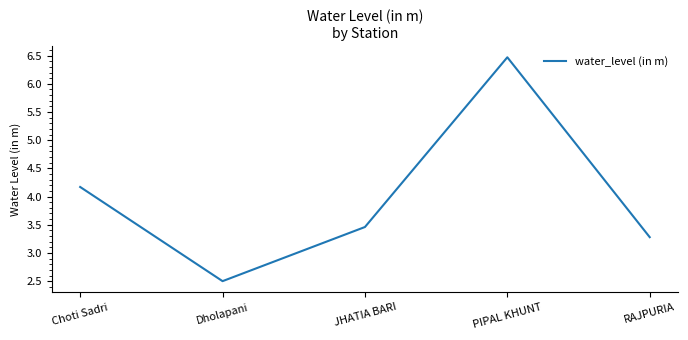

At which category does the data reach its first local peak?

PIPAL KHUNT